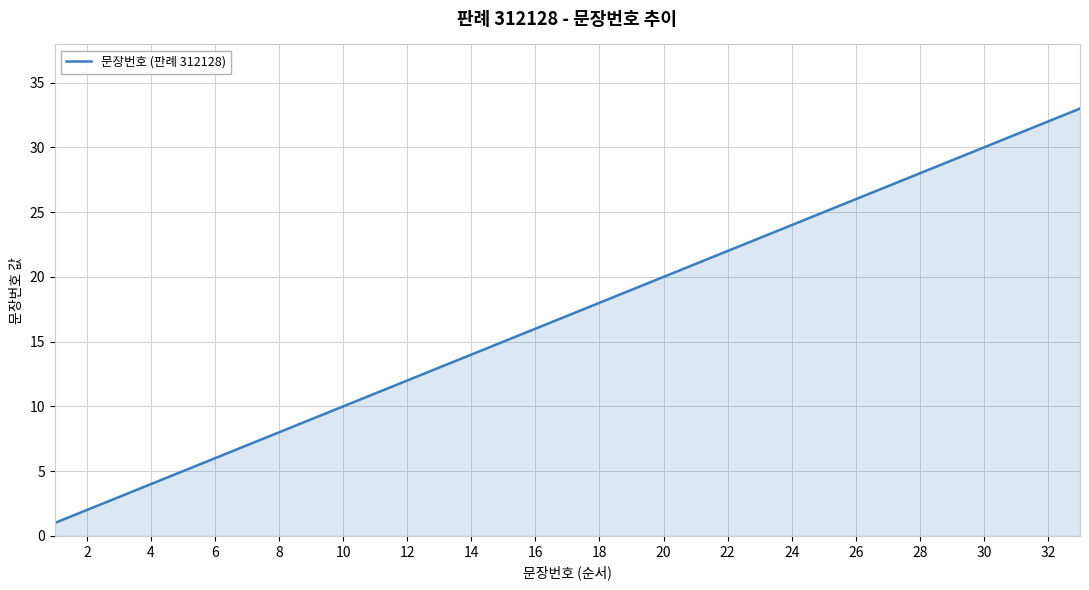

What is the difference between the maximum and minimum values?

32